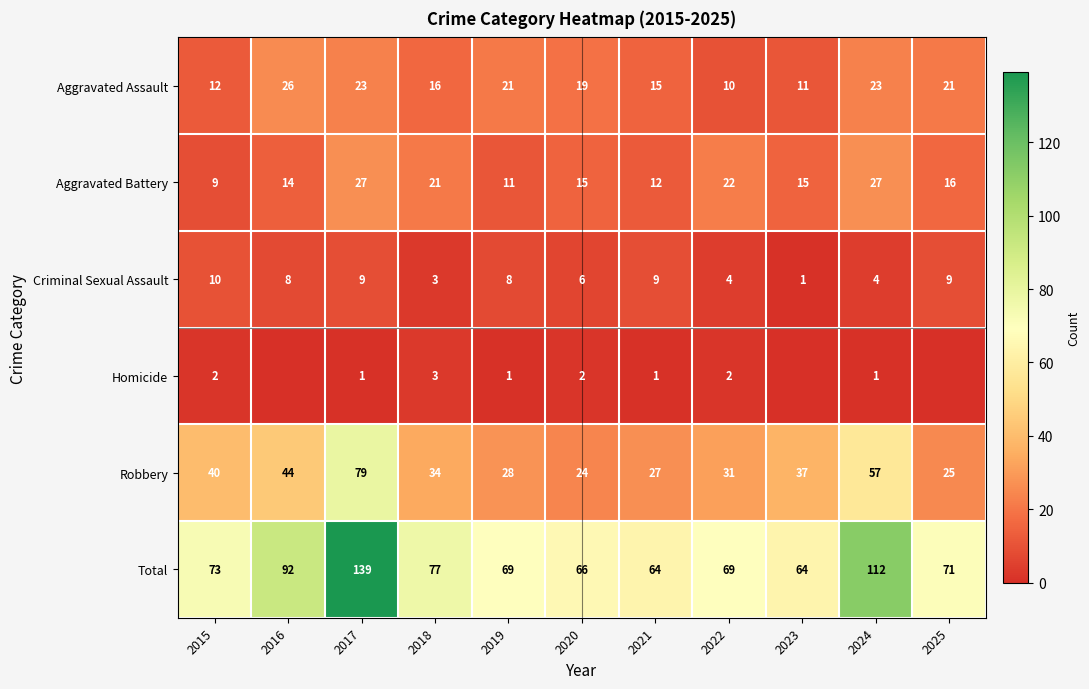

The value of Robbery at 2018 is 34. True or false?

True